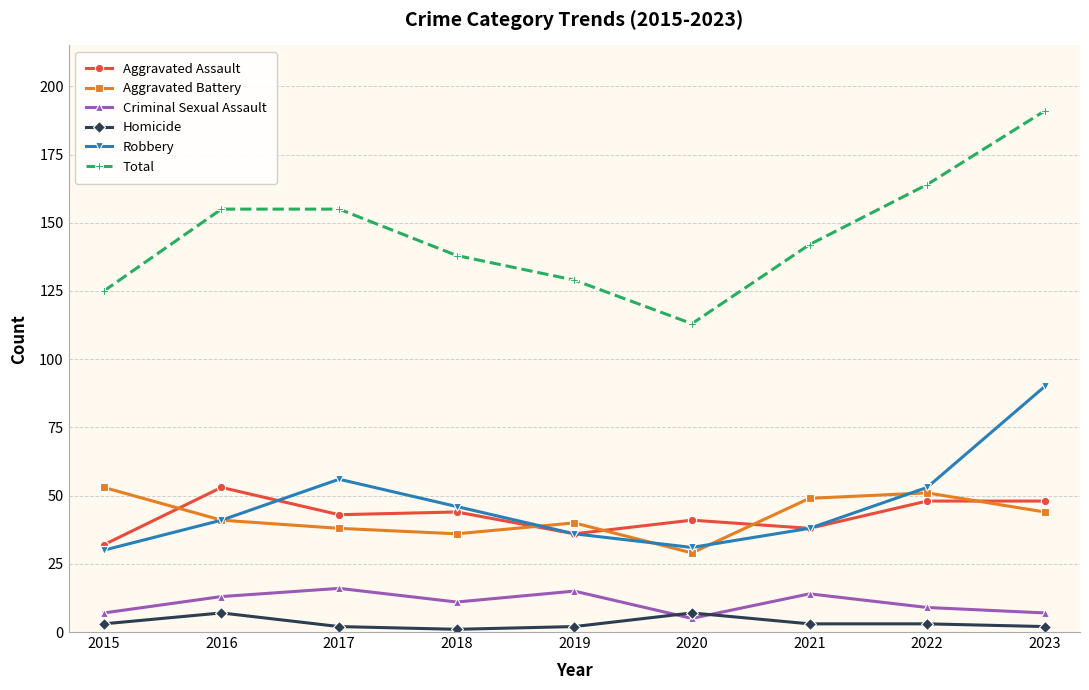

Between 2021 and 2023, which series saw the biggest shift?

Robbery